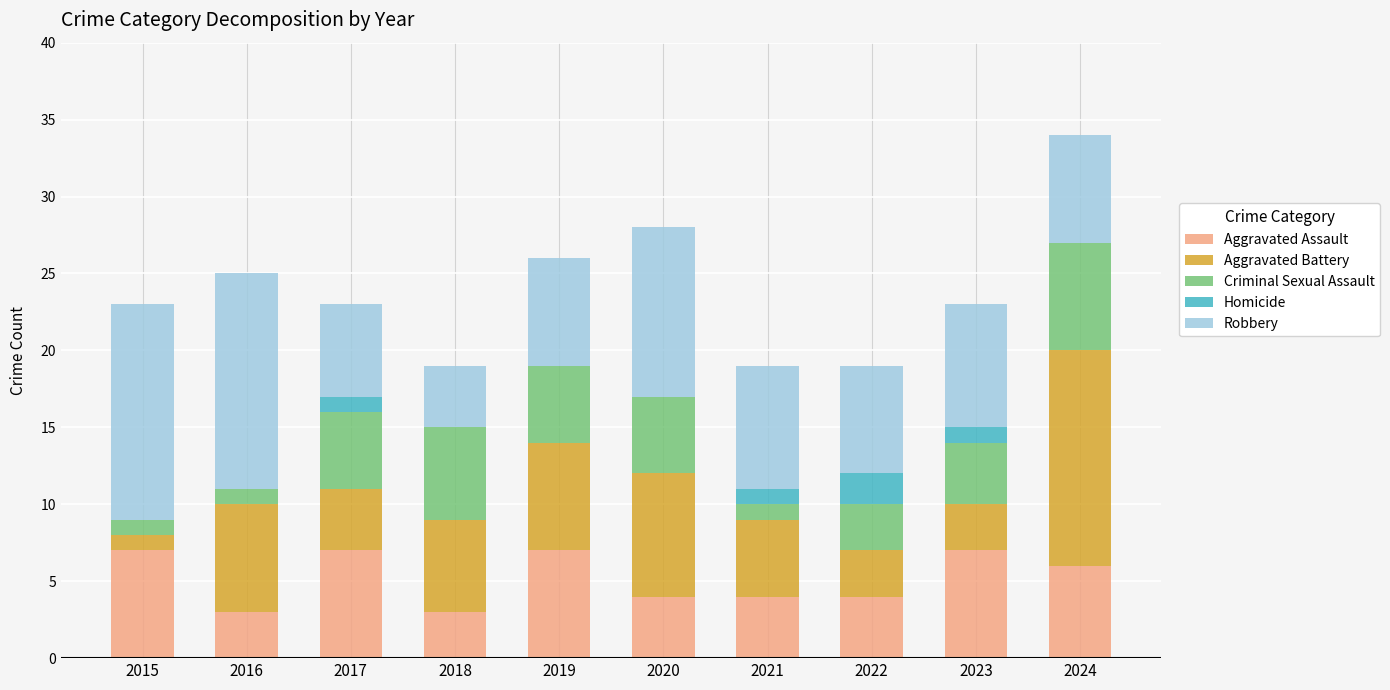

What is the sum of the Aggravated Assault values at 2024 and 2020?

10